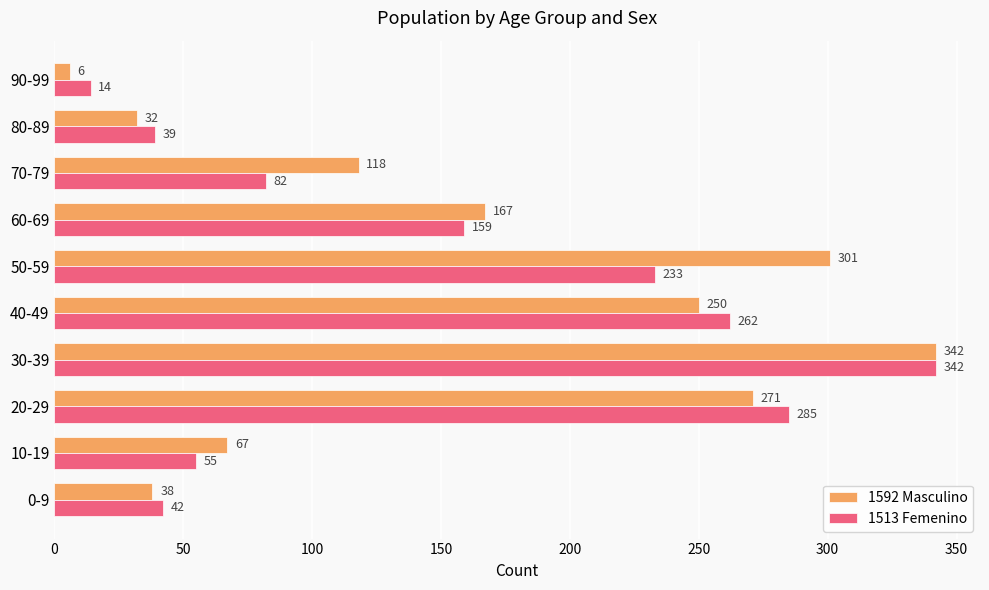

What is the average value of the 1592 Masculino series?

159